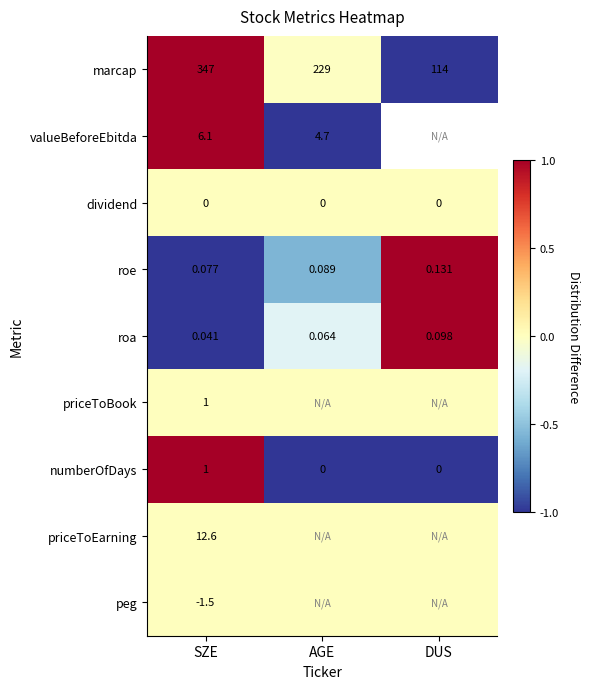

At which label does marcap first exceed 229?

SZE